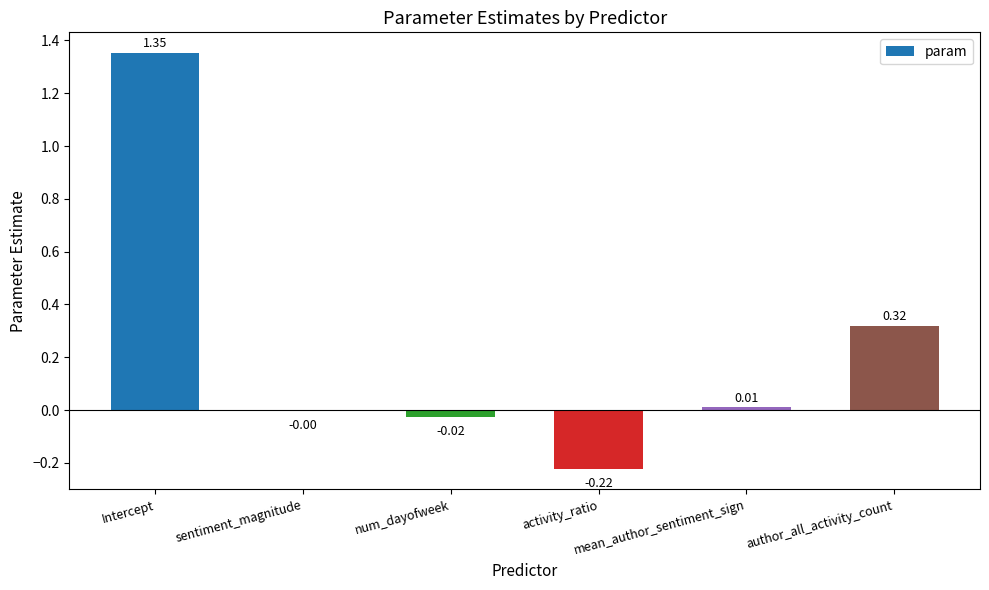

What is the greatest value displayed?

1.4